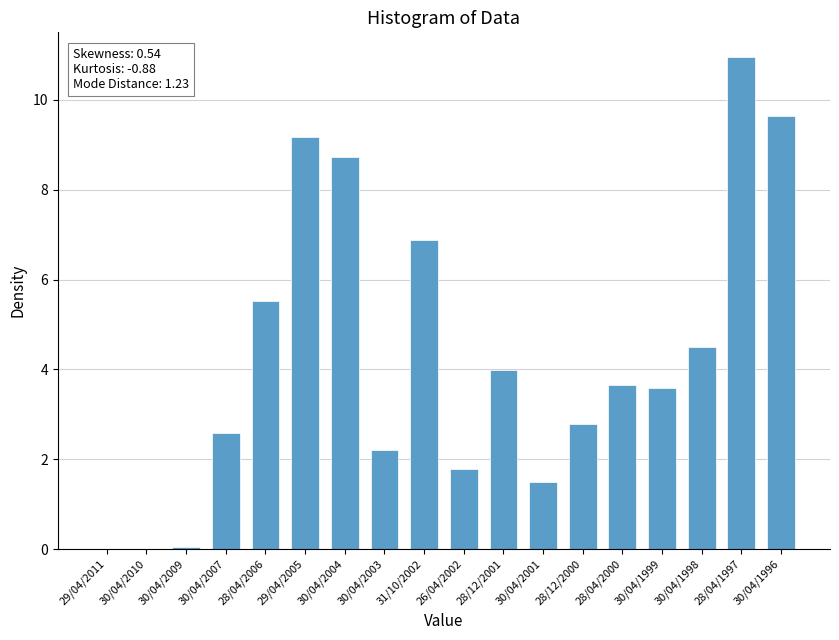

Which has a higher value, 30/04/2003 or 28/12/2001?

28/12/2001